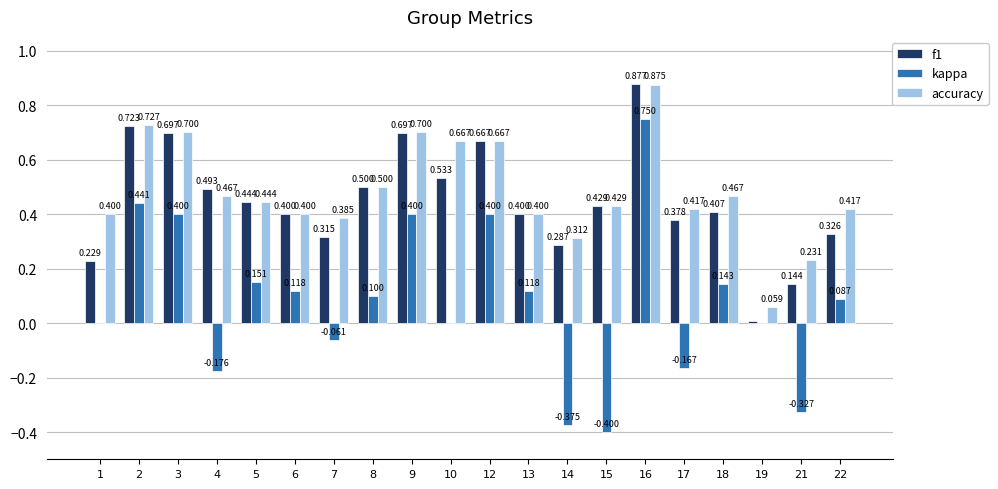

Is the value of accuracy at 8 greater than the value of kappa at 3?

Yes